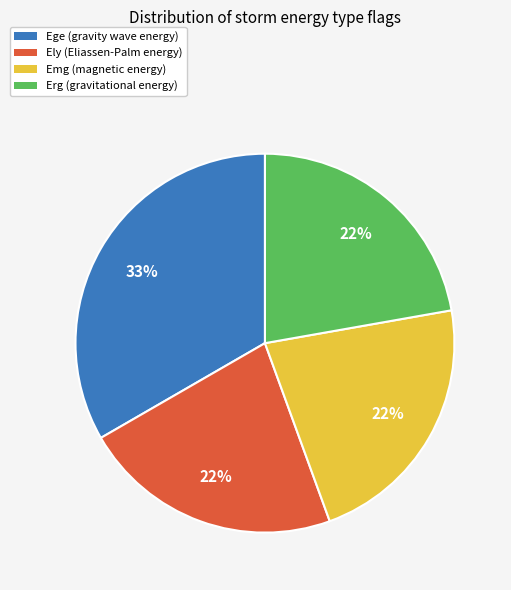

Is it true that Emg is 31% of the pie?

False